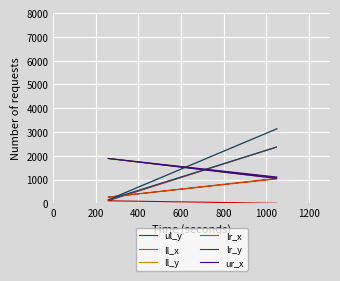

What is the difference between the maximum and minimum values in the ur_x series?

838